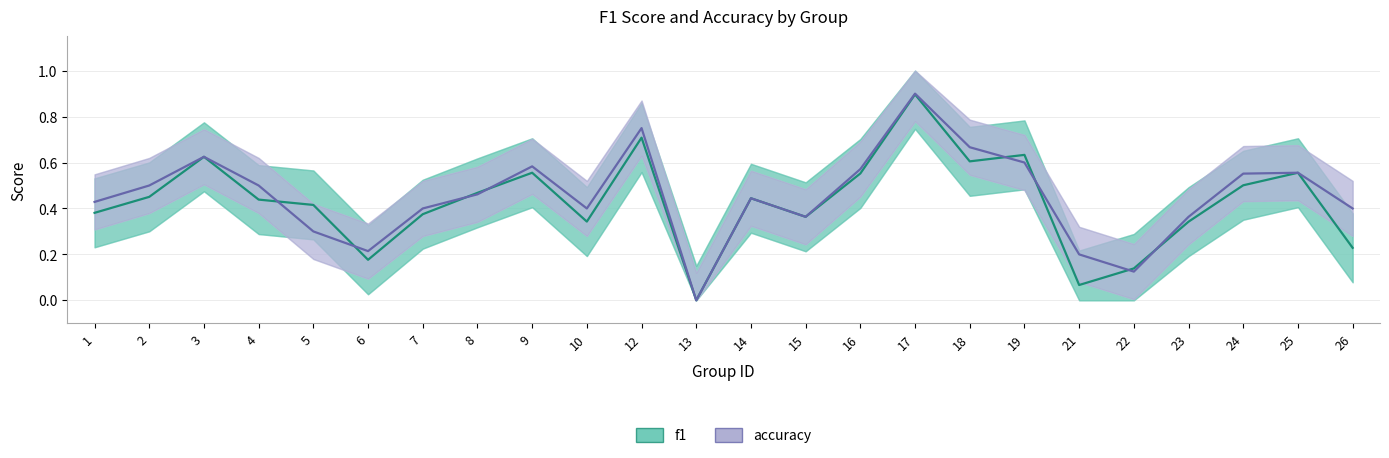

How many times do f1 and accuracy cross each other?

8